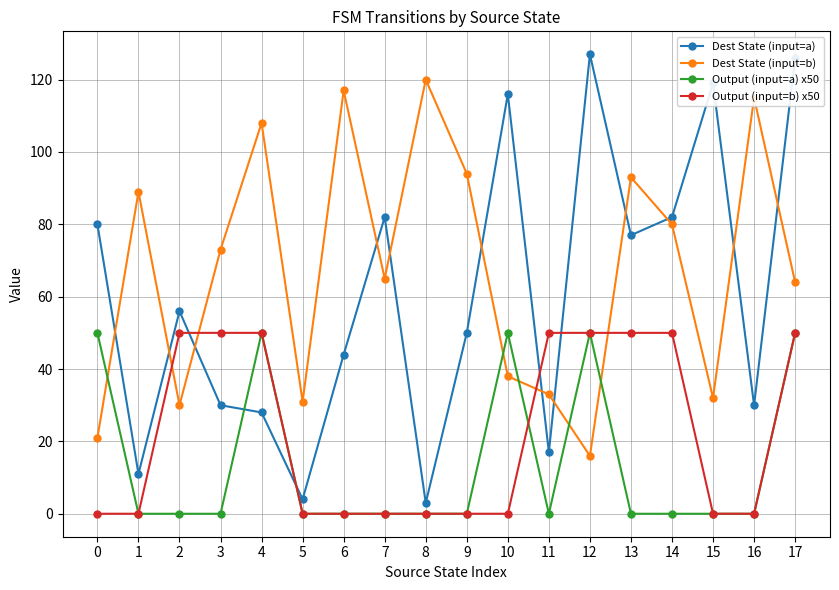

What value does the Dest State (input=b) series have at 7, to the nearest 5?

65